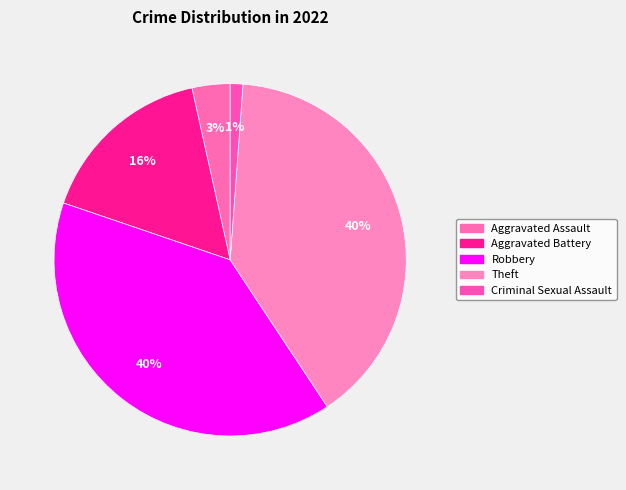

Count the number of slices in the pie.

5